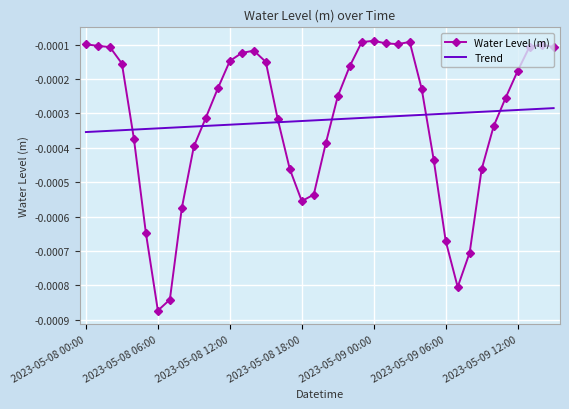

Which series has the largest range (max minus min)?

Water Level (m)